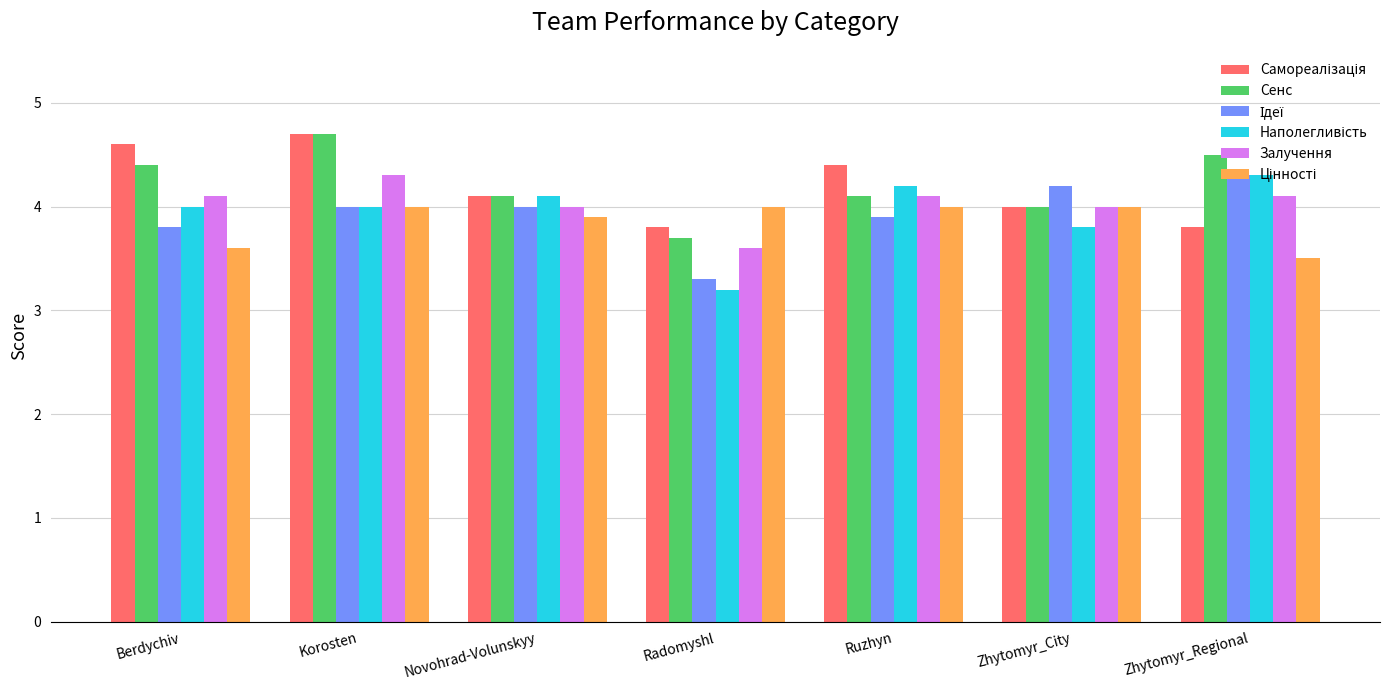

What is the sum of all Залучення values?

28.2